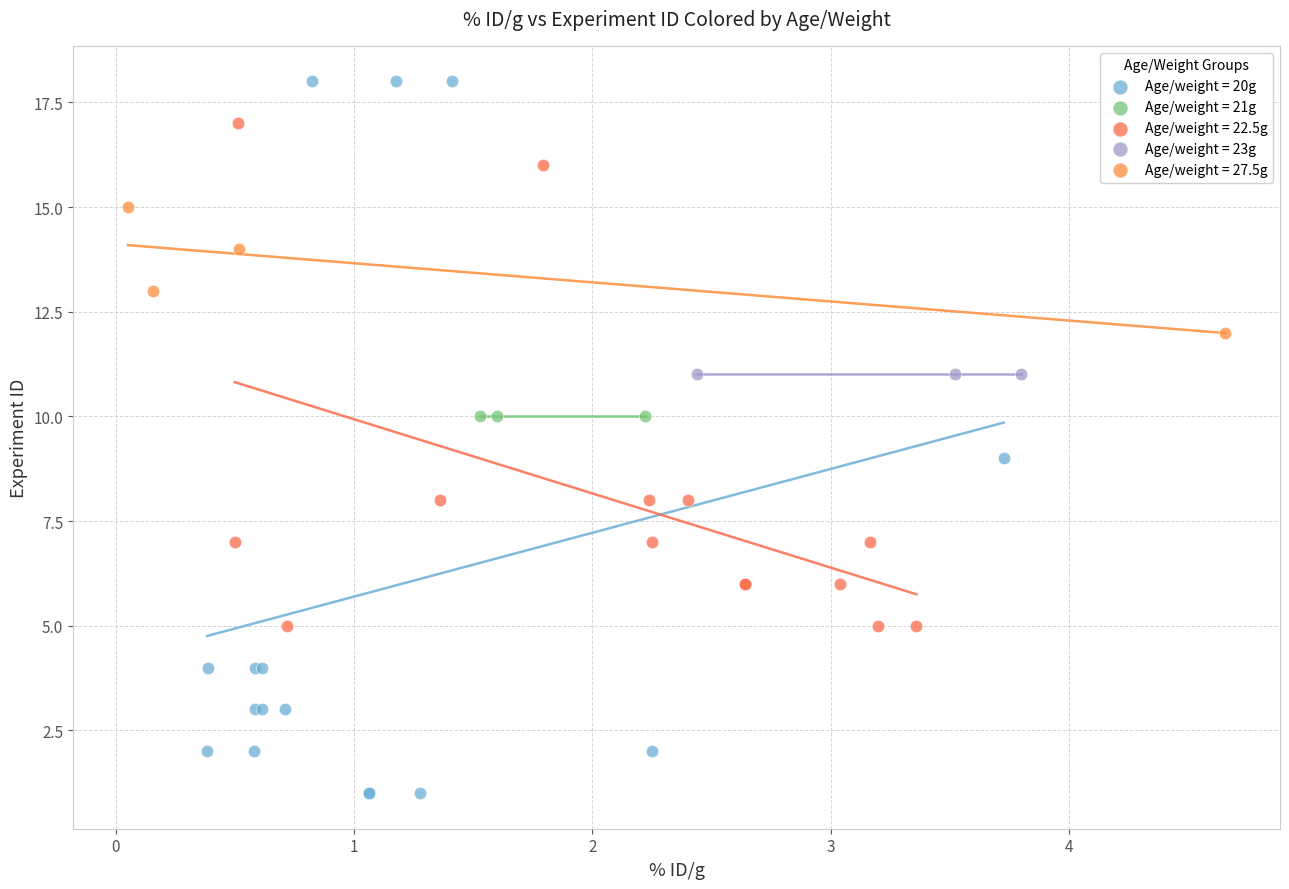

Which series contains the highest Y value?

Age/weight = 20g